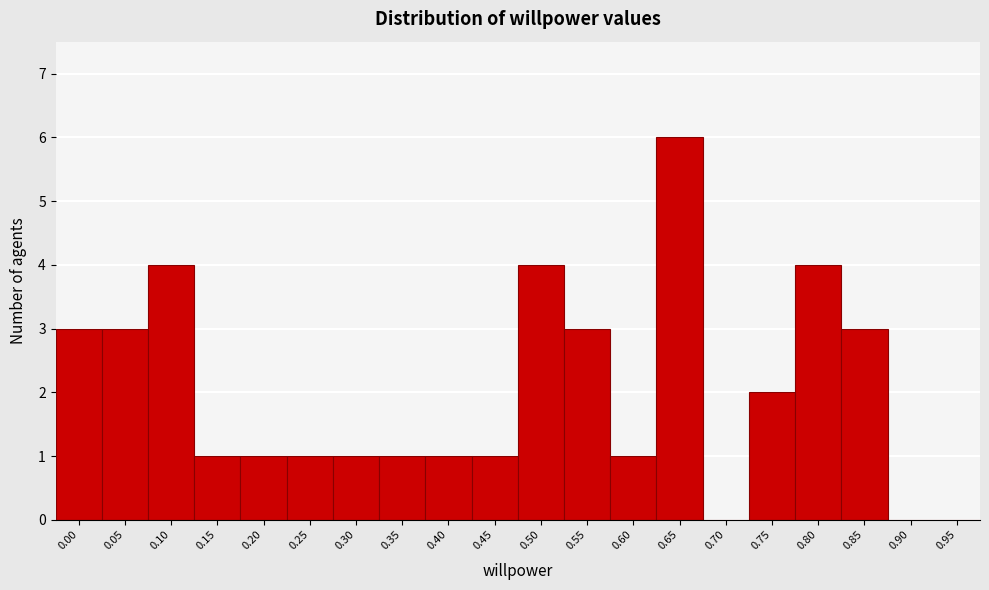

Reading left to right, extract all data points from this chart.

0.00=3	0.05=3	0.10=4	0.15=1	0.20=1	0.25=1	0.30=1	0.35=1	0.40=1	0.45=1	0.50=4	0.55=3	0.60=1	0.65=6	0.70=0	0.75=2	0.80=4	0.85=3	0.90=0	0.95=0